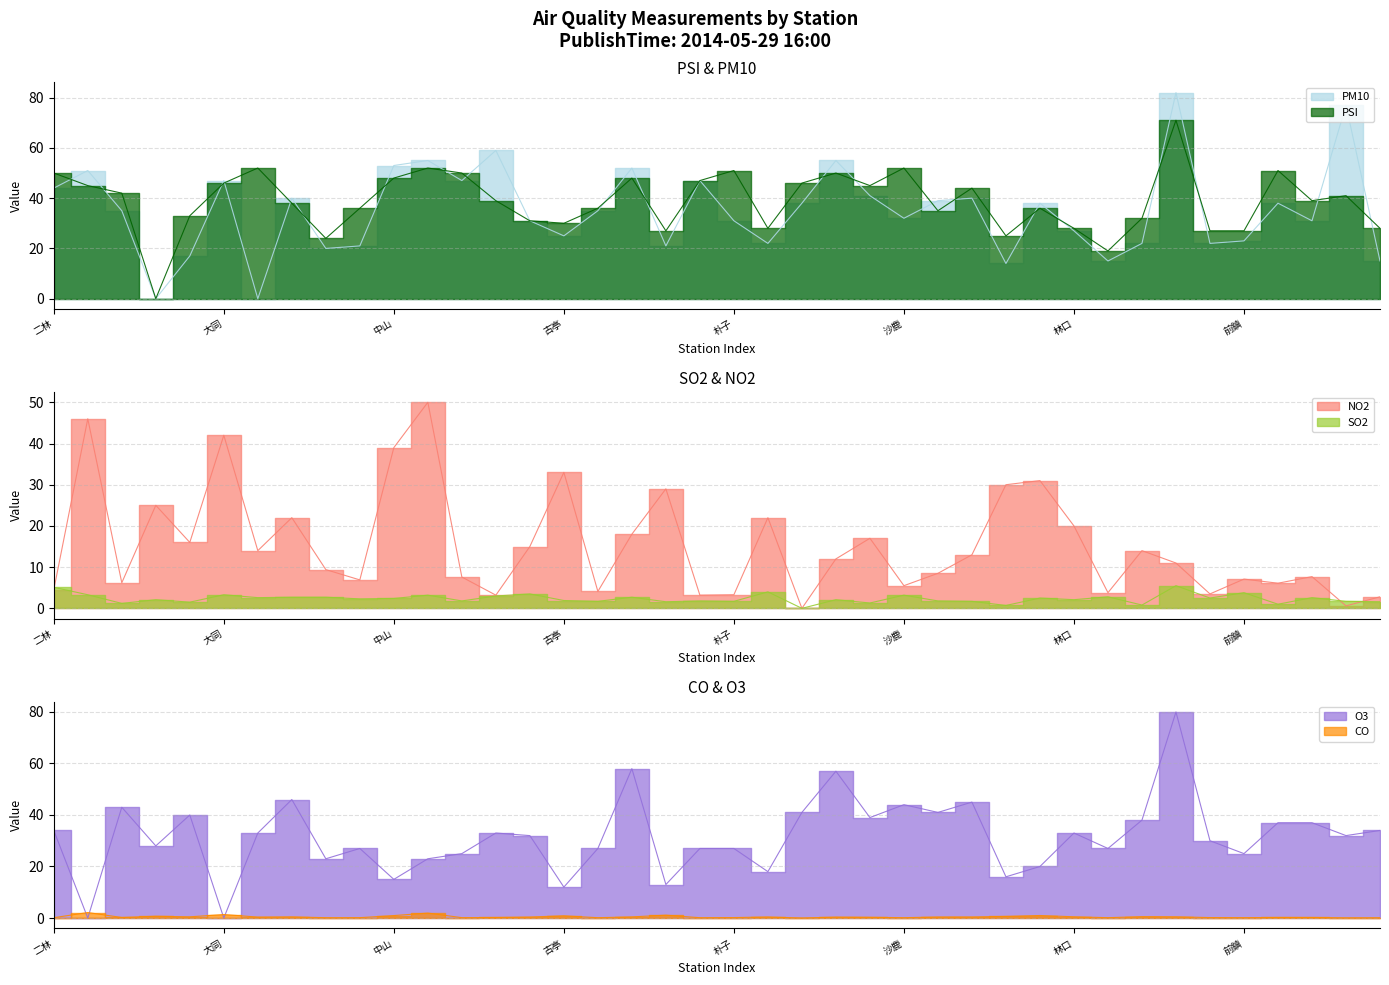

Is the value of SO2 at 恆春 greater than the value of PSI at 士林?

No